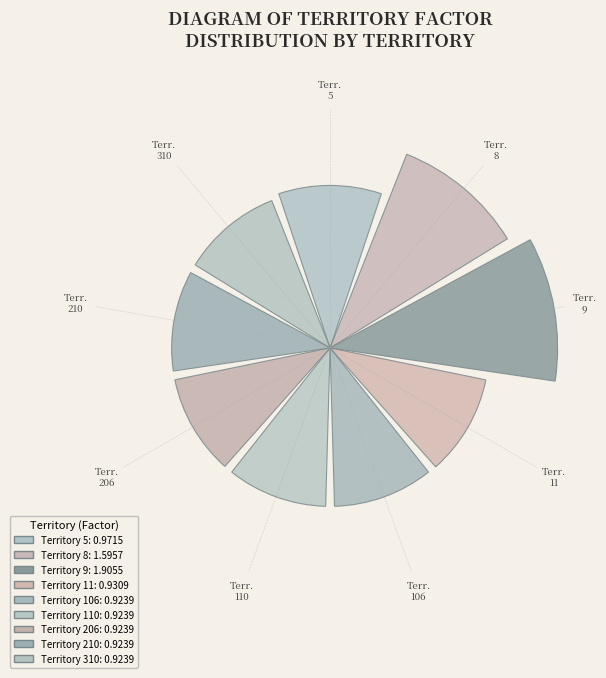

Does the chart contain any negative values?

No